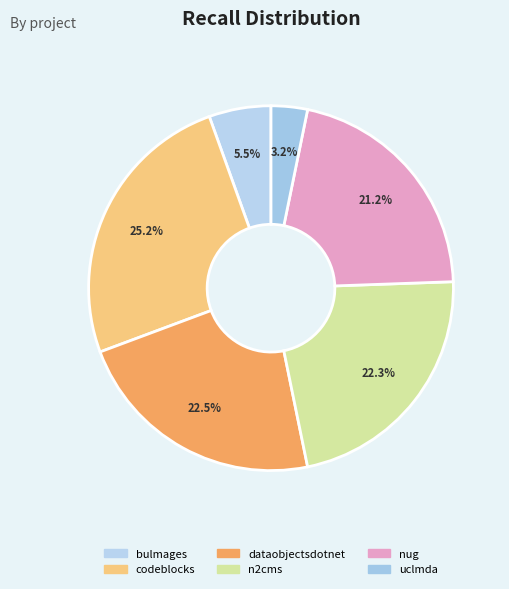

Is there a majority slice in this chart?

No